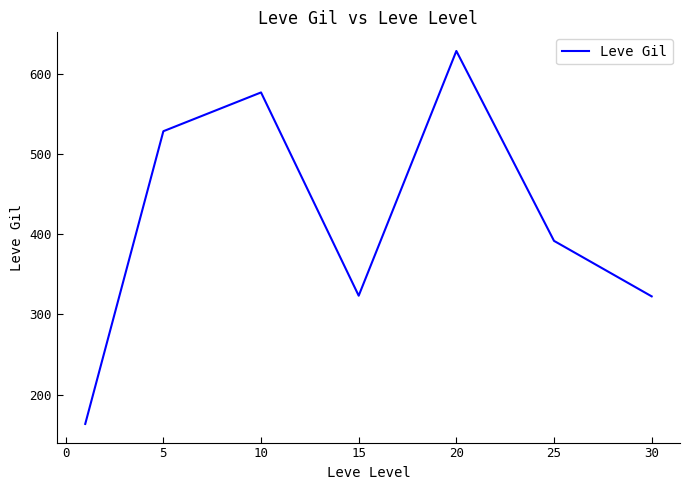

What is the difference between the maximum and minimum values?

464.8